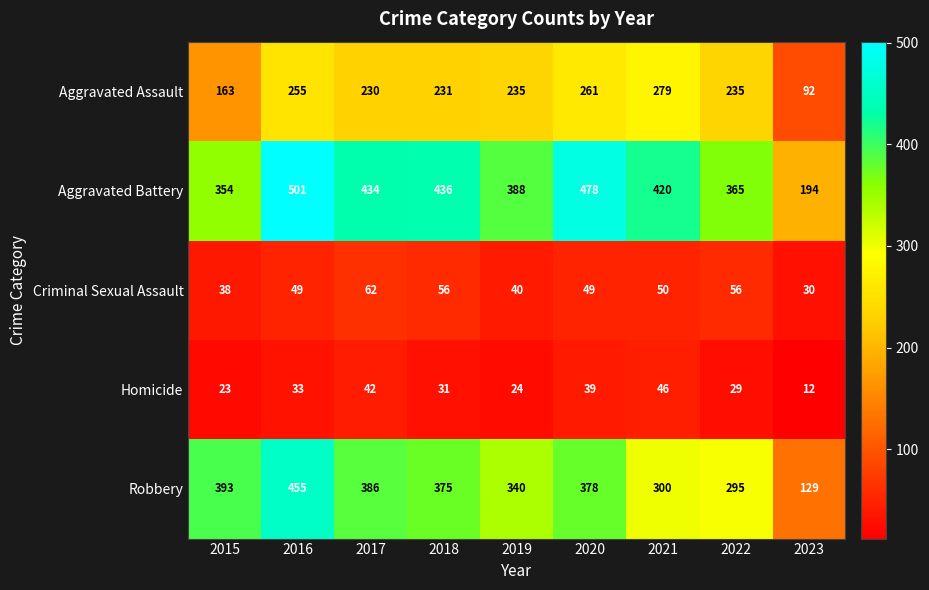

The Robbery series shows 542 at 2019. True or false?

False